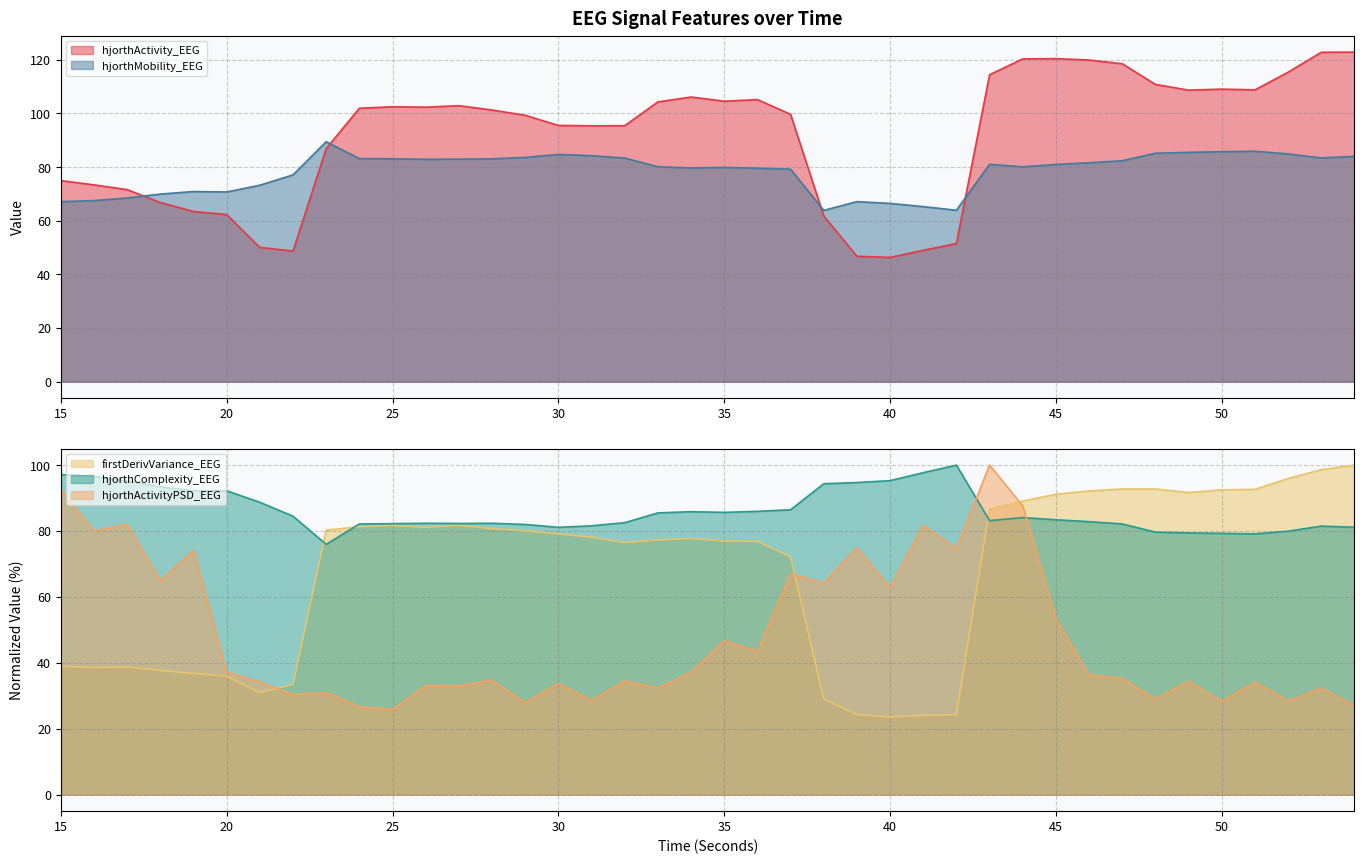

Where do hjorthActivity_EEG and hjorthMobility_EEG first cross each other?

17 and 18